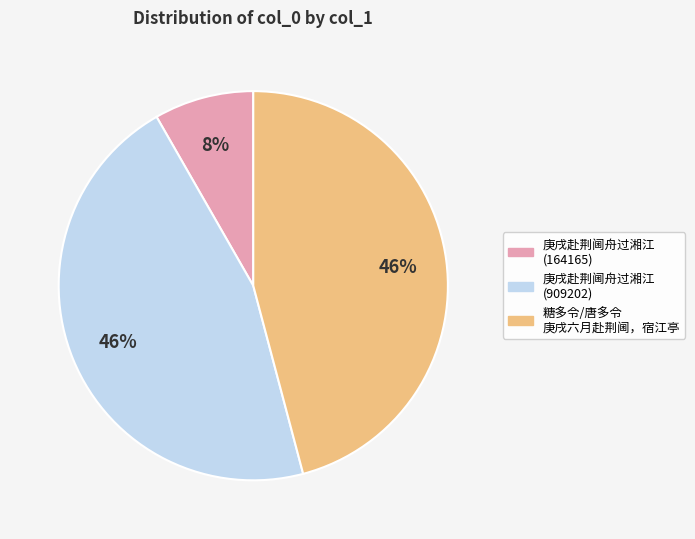

To the nearest percent, what is the average slice percentage?

33%